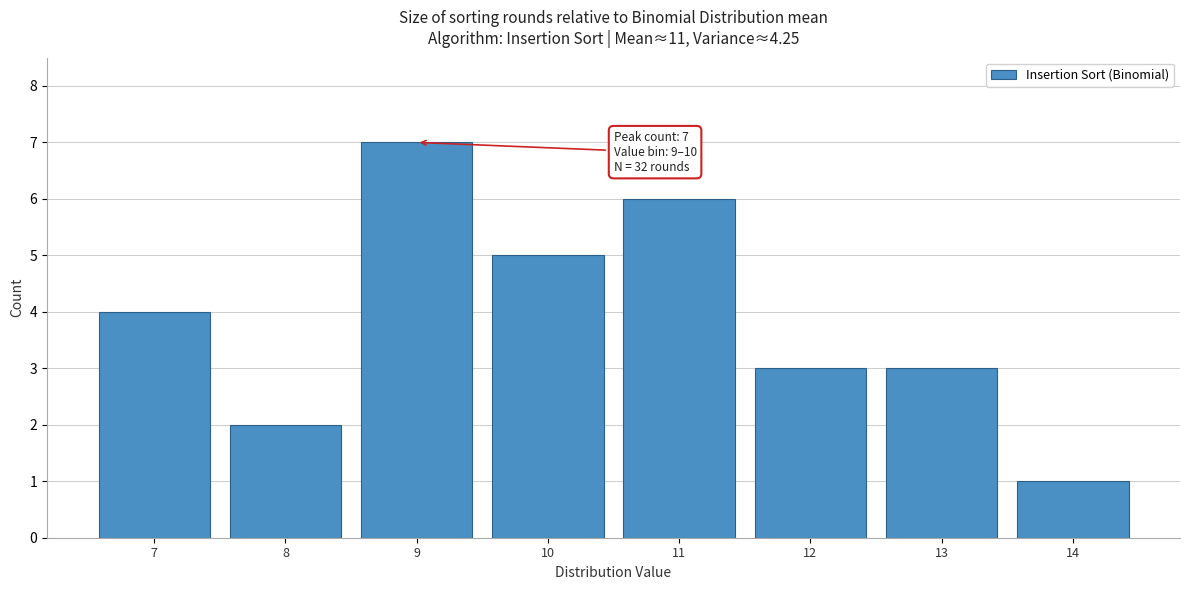

Reading right to left, extract all data points from this chart.

14=1	13=3	12=3	11=6	10=5	9=7	8=2	7=4